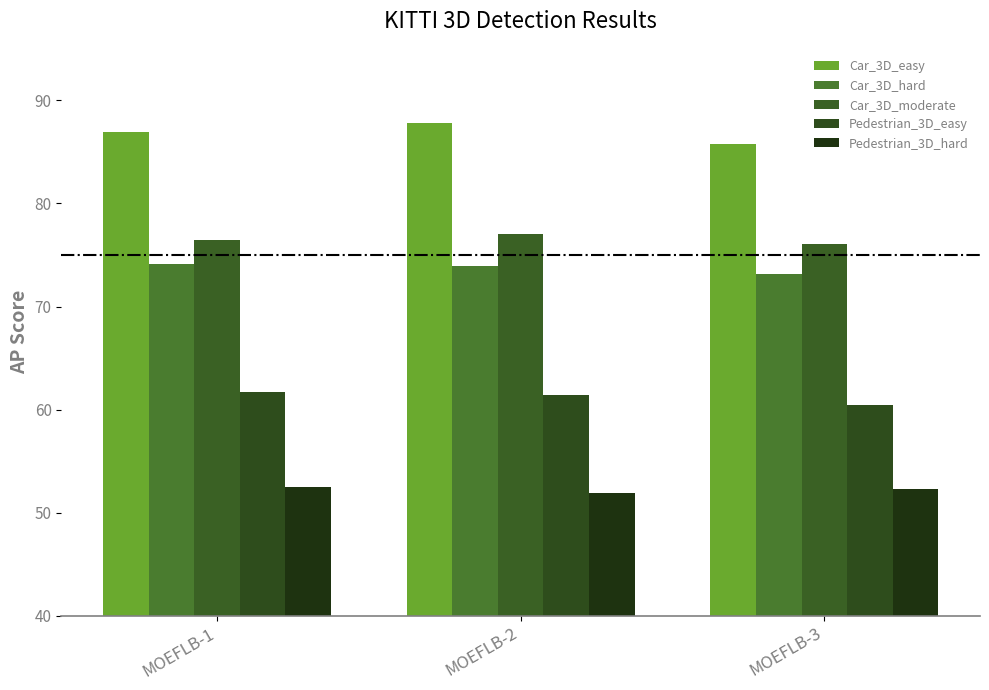

Which series changed the most between MOEFLB-1 and MOEFLB-3?

Pedestrian_3D_easy